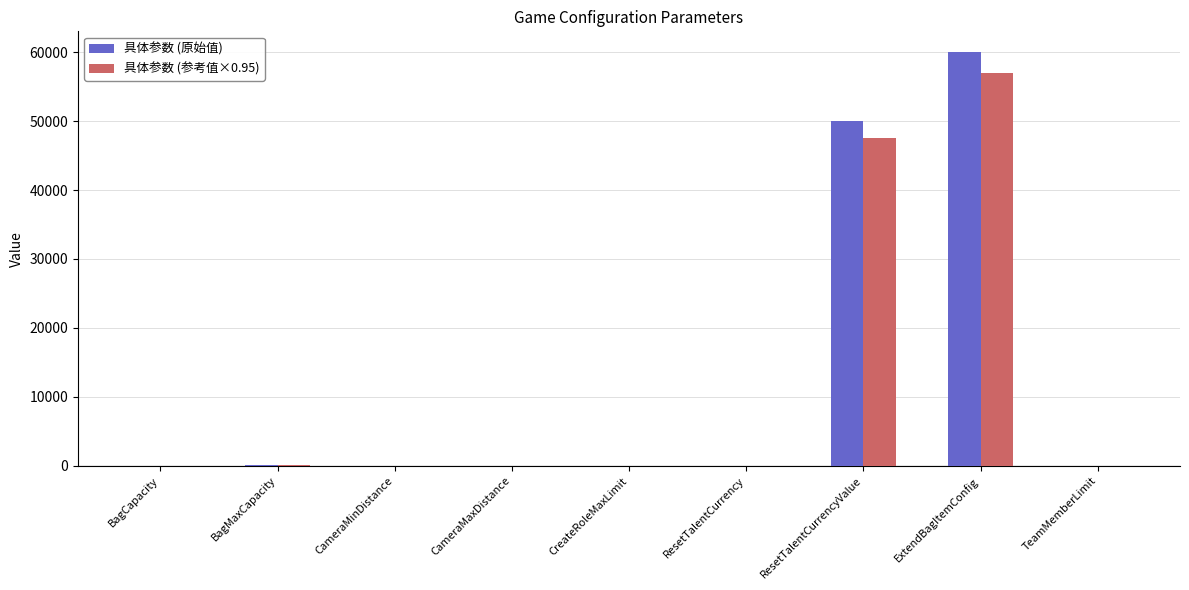

At which category is the sum across all series the highest?

ExtendBagItemConfig